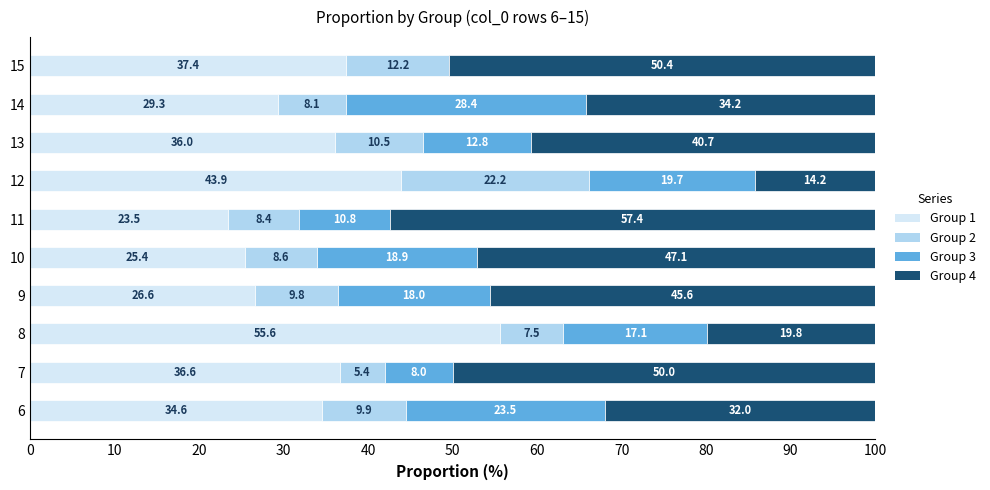

At which label does Group 1 reach its peak?

8